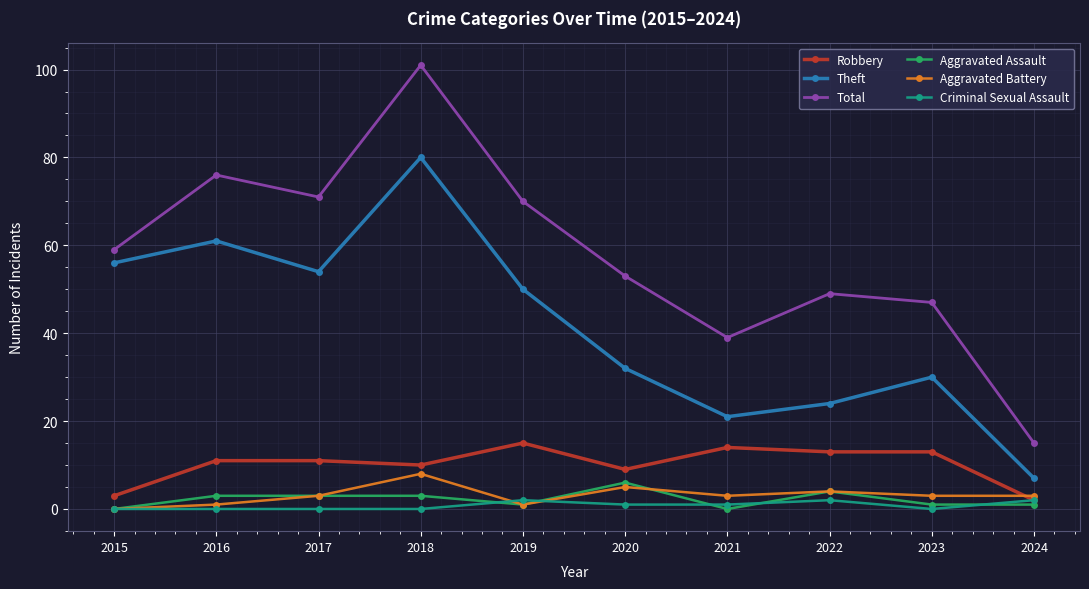

Reading right to left, extract all data points from this chart.

Robbery: 2024=2	2023=13	2022=13	2021=14	2020=9	2019=15	2018=10	2017=11	2016=11	2015=3
Theft: 2024=7	2023=30	2022=24	2021=21	2020=32	2019=50	2018=80	2017=54	2016=61	2015=56
Total: 2024=15	2023=47	2022=49	2021=39	2020=53	2019=70	2018=101	2017=71	2016=76	2015=59
Aggravated Assault: 2024=1	2023=1	2022=4	2021=0	2020=6	2019=1	2018=3	2017=3	2016=3	2015=0
Aggravated Battery: 2024=3	2023=3	2022=4	2021=3	2020=5	2019=1	2018=8	2017=3	2016=1	2015=0
Criminal Sexual Assault: 2024=2	2023=0	2022=2	2021=1	2020=1	2019=2	2018=0	2017=0	2016=0	2015=0